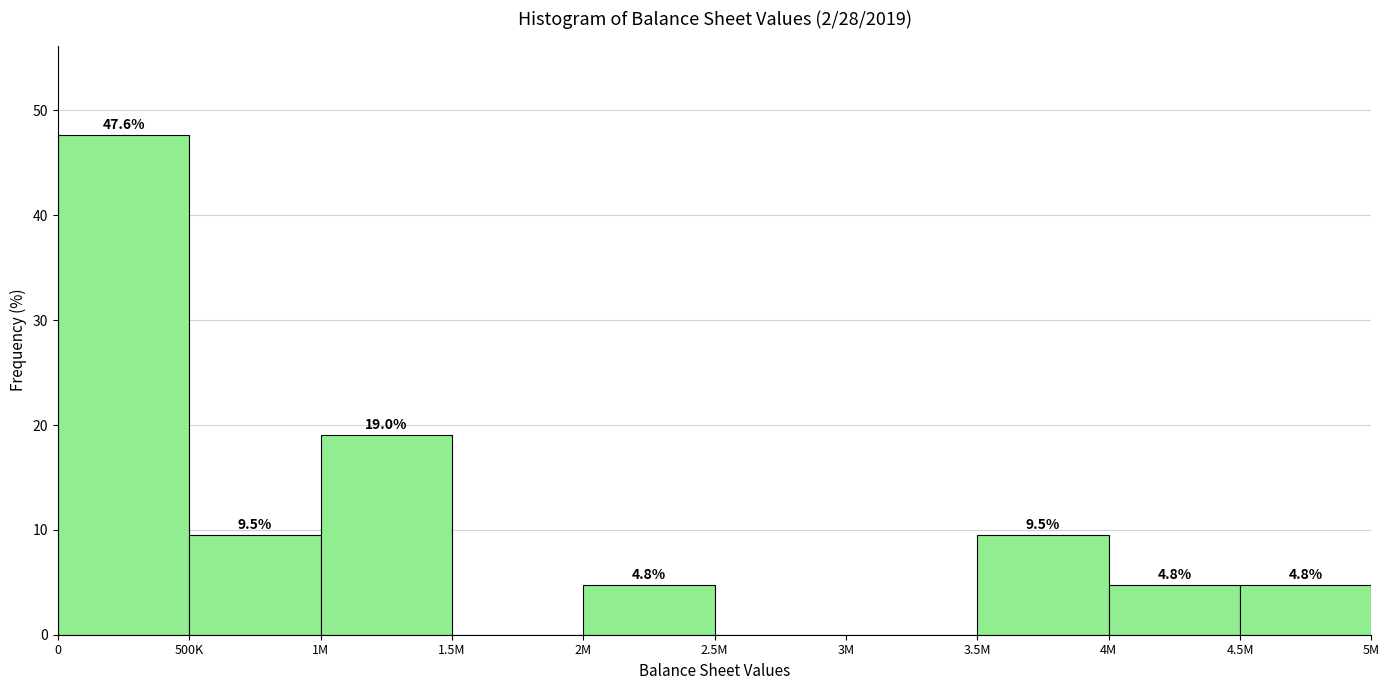

Reading right to left, extract all data points from this chart.

4.5M=4.8	4M=4.8	3.5M=9.5	3M=0.0	2.5M=0.0	2M=4.8	1.5M=0.0	1M=19.0	500K=9.5	0=47.6